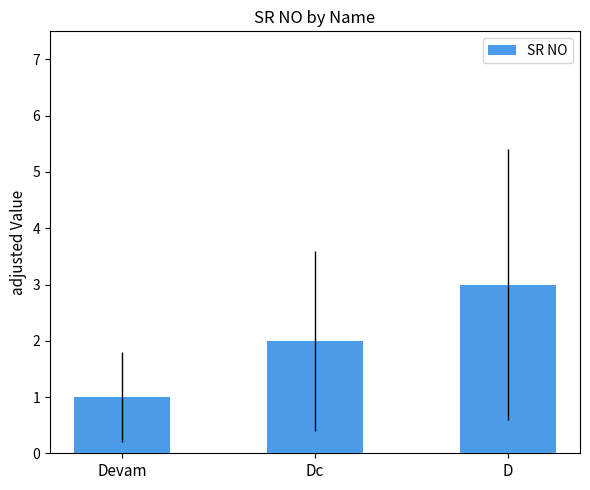

What is the change in value from Dc to D?

+1